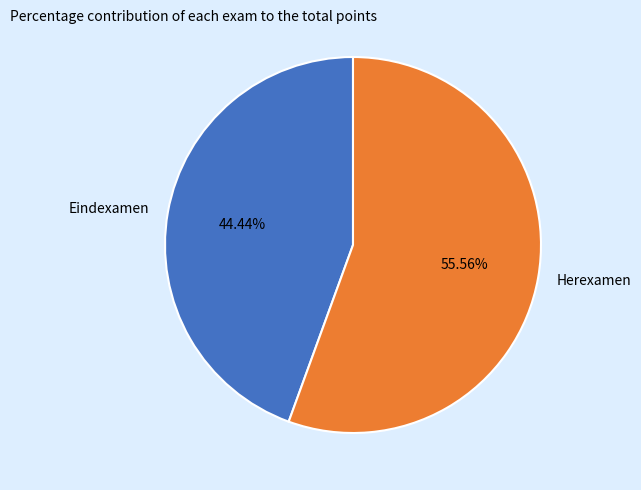

Does Herexamen account for over 50% of the chart?

Yes